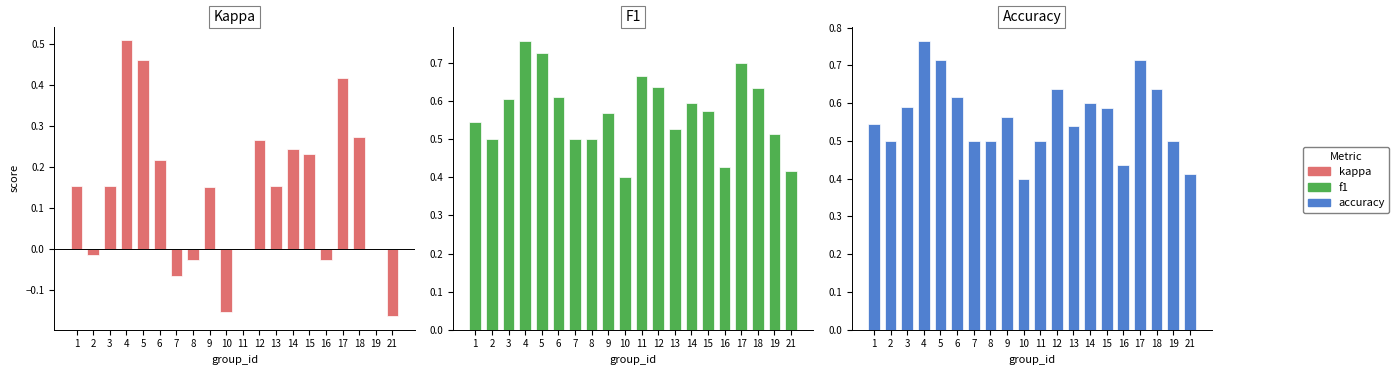

Is the value of F1 at 3 greater than the value of Accuracy at 14?

Yes